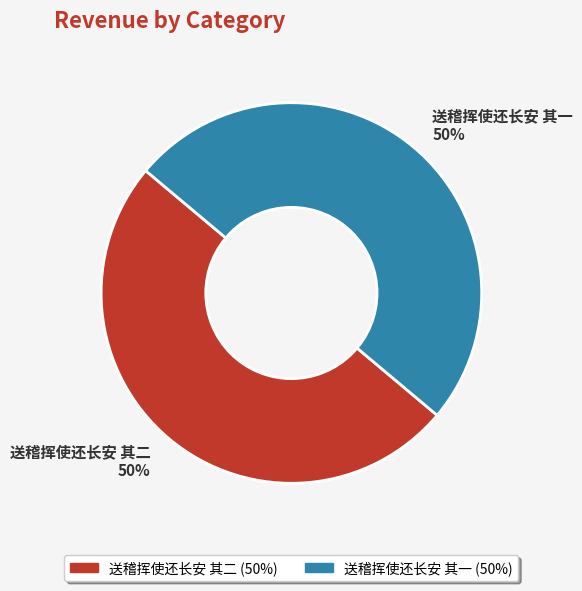

True or false: 送稽挥使还长安 其二 50% accounts for 50% of the total.

True